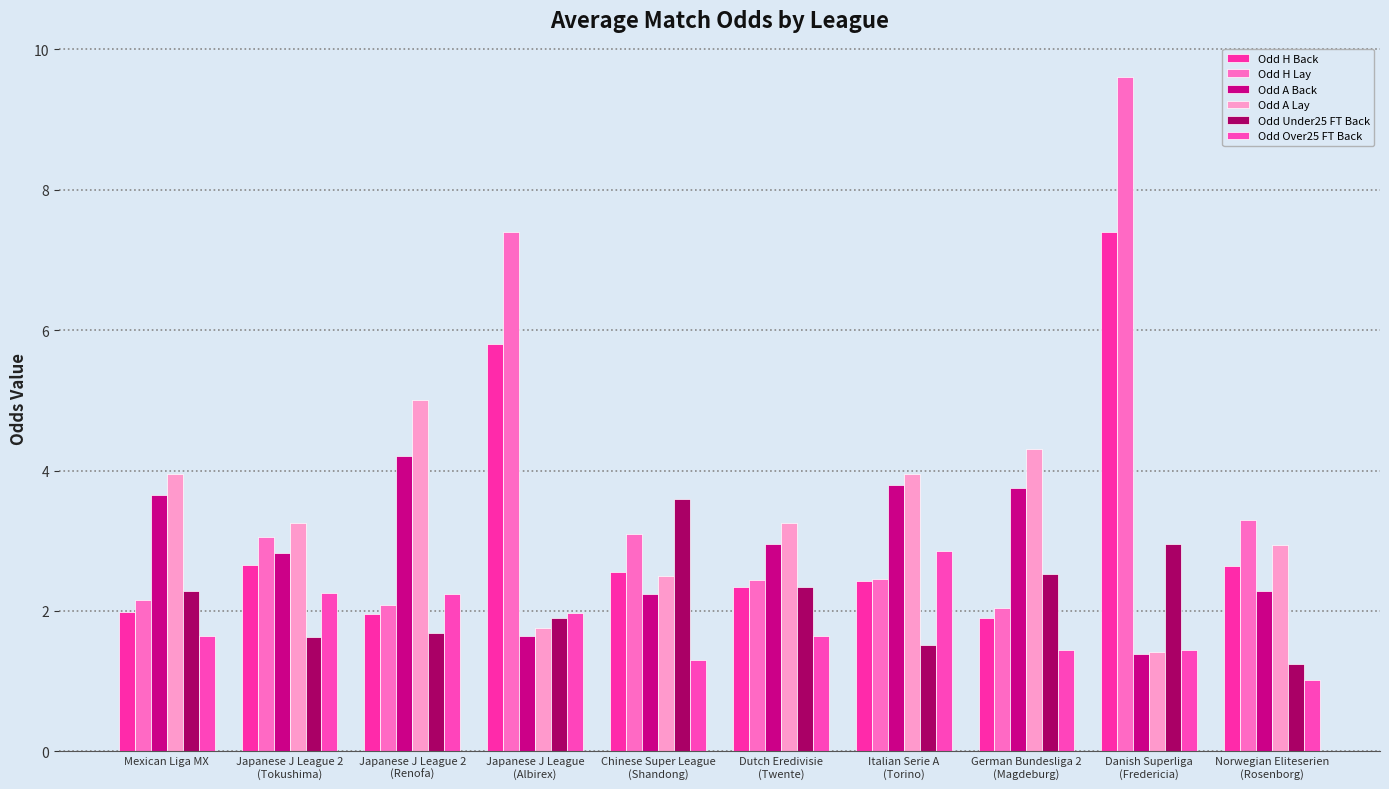

What is the average value of the Odd H Back series?

3.2